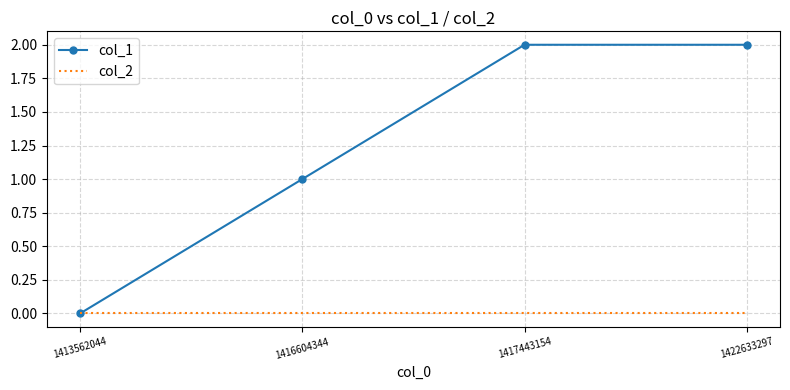

The col_1 series shows 0 at 1413562044. True or false?

True